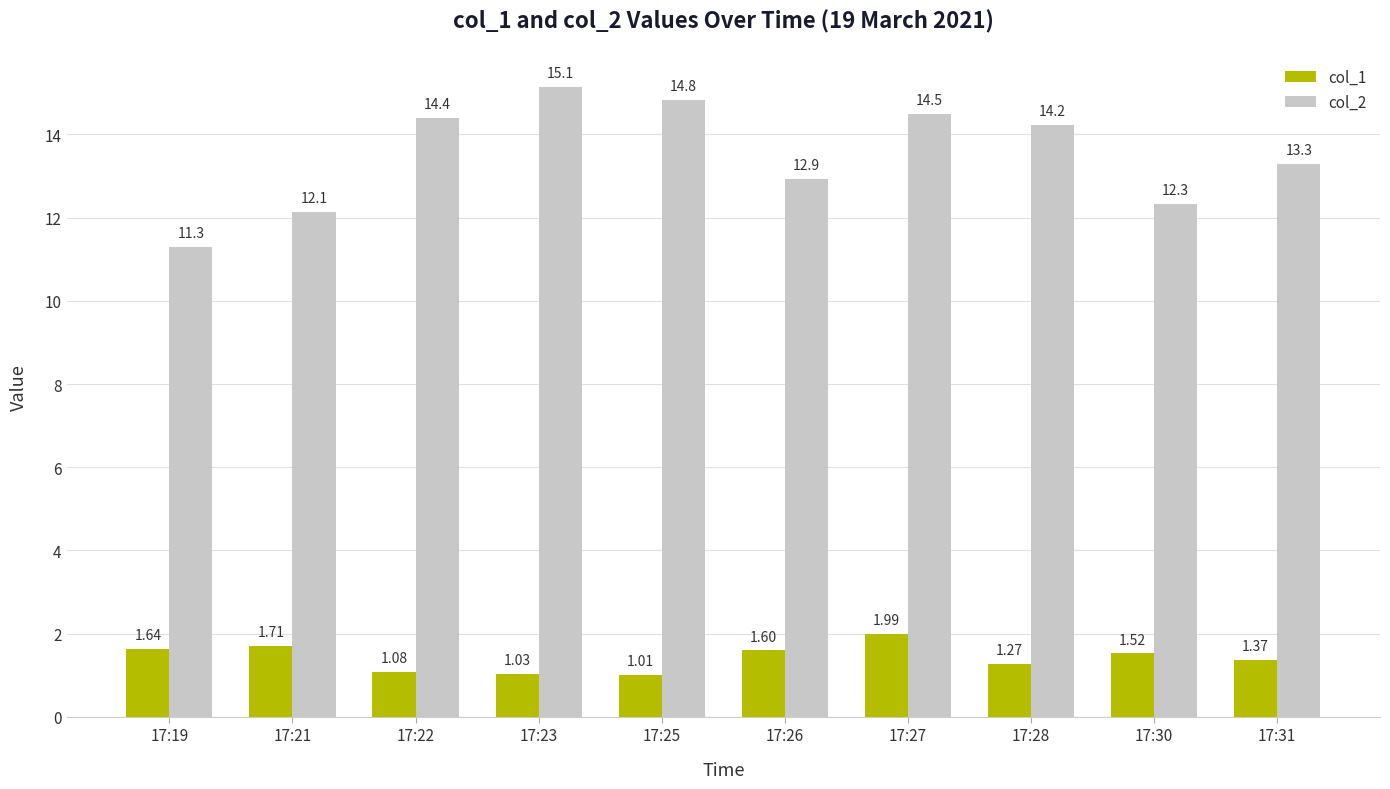

What is the difference between the maximum and minimum values in the col_2 series?

3.8